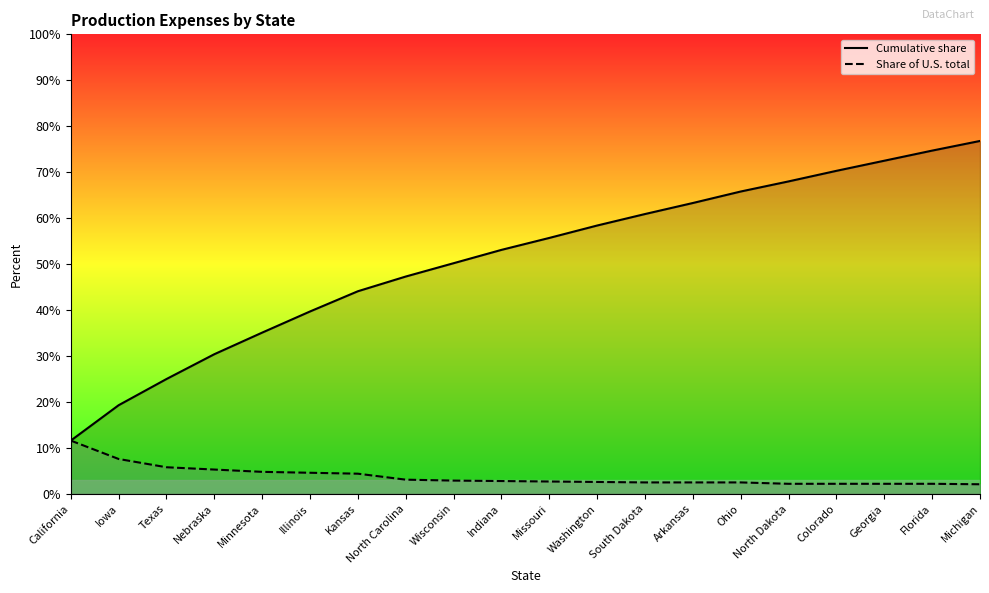

What is the difference between the Share of U.S. total values at Colorado and North Carolina?

0.9